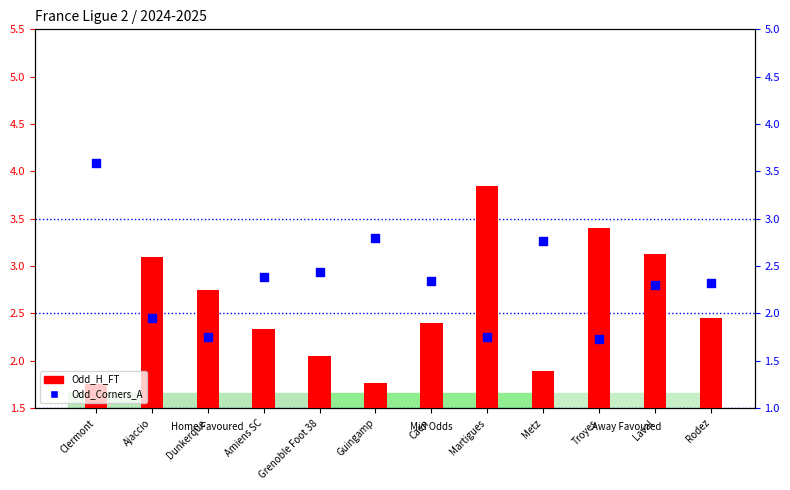

At how many categories does at least one series exceed 1?

12